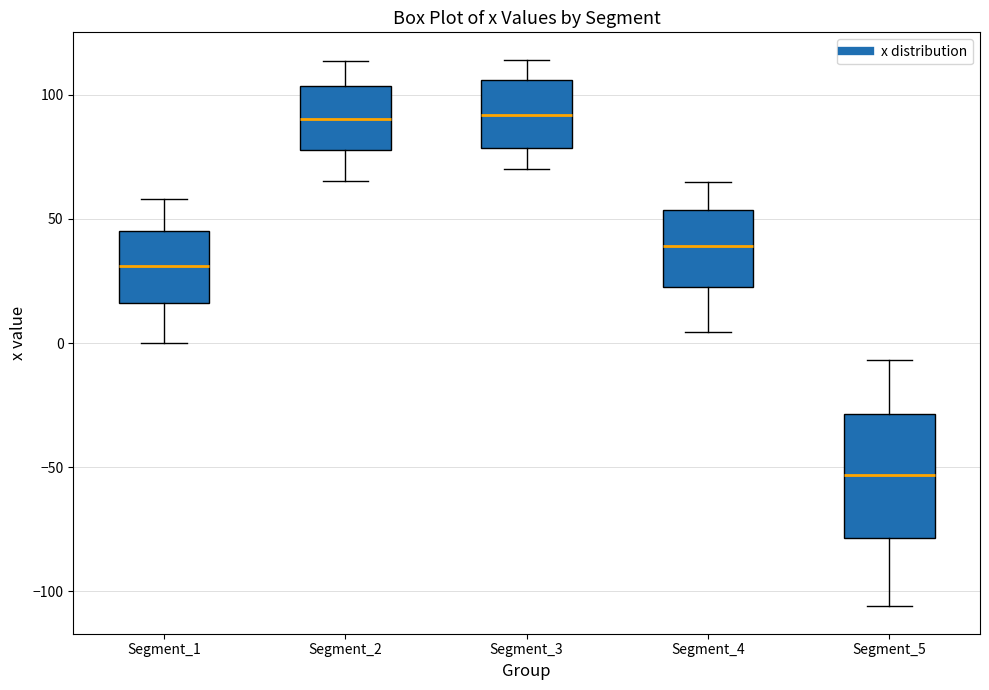

Reading left to right, transcribe this box plot: for each box, give where its median line is, the range the box spans, and where its two whiskers end, as read against the y-axis. The values are not printed on the chart, so give them approximately, as read against the axis.

Segment_1: median 30, box 15 to 45, whiskers 0 to 60
Segment_2: median 90, box 80 to 105, whiskers 65 to 115
Segment_3: median 90, box 80 to 105, whiskers 70 to 115
Segment_4: median 40, box 25 to 55, whiskers 5 to 65
Segment_5: median -55, box -80 to -30, whiskers -105 to -5